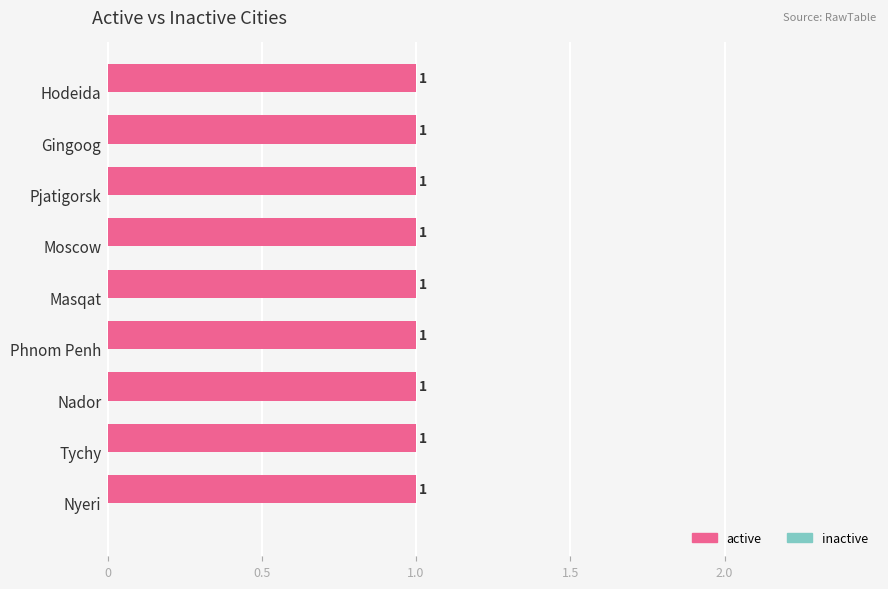

List the series in order of their overall mean, highest first.

active, inactive